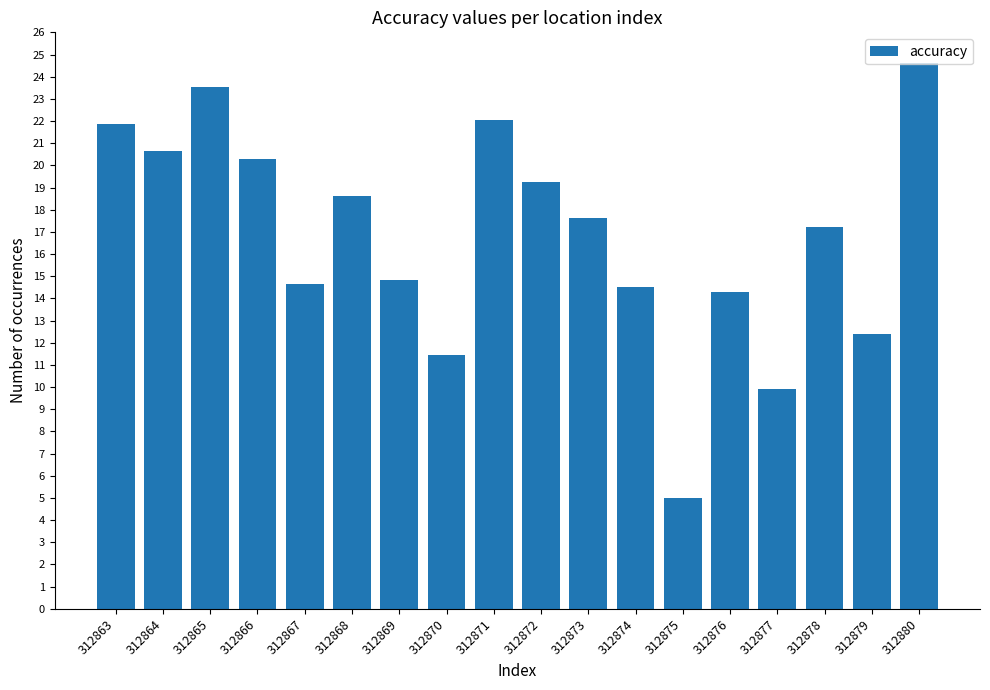

Where is the data nearest to the value 14?

312876